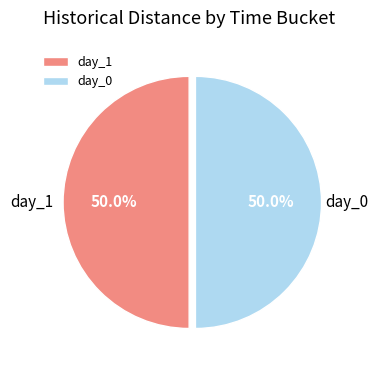

Is it true that day_0 is 1% of the pie?

False